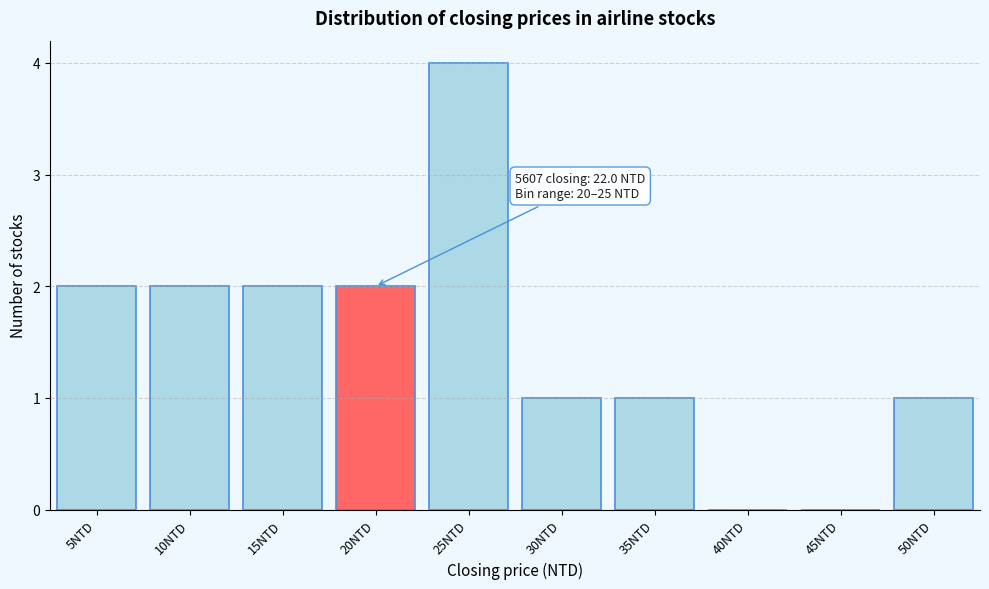

The chart shows a value of 1 at 5NTD. True or false?

False